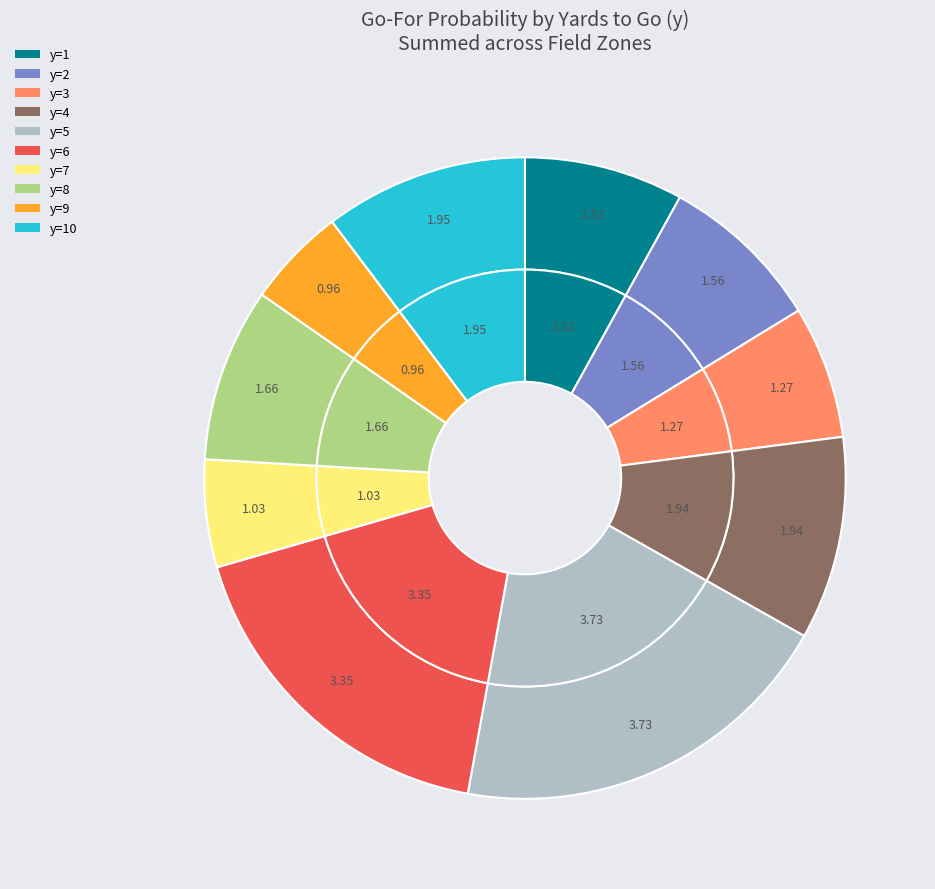

To the nearest percent, what is the average slice percentage?

10%